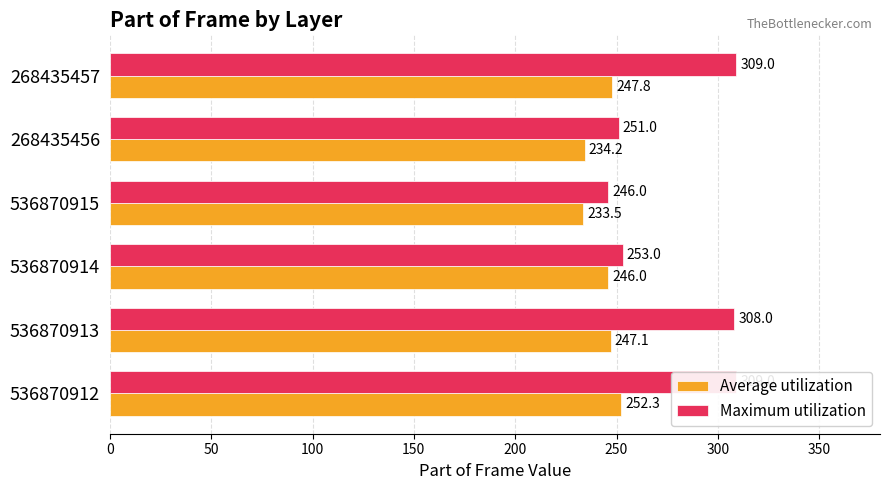

Which series has the largest total across all categories?

Maximum utilization